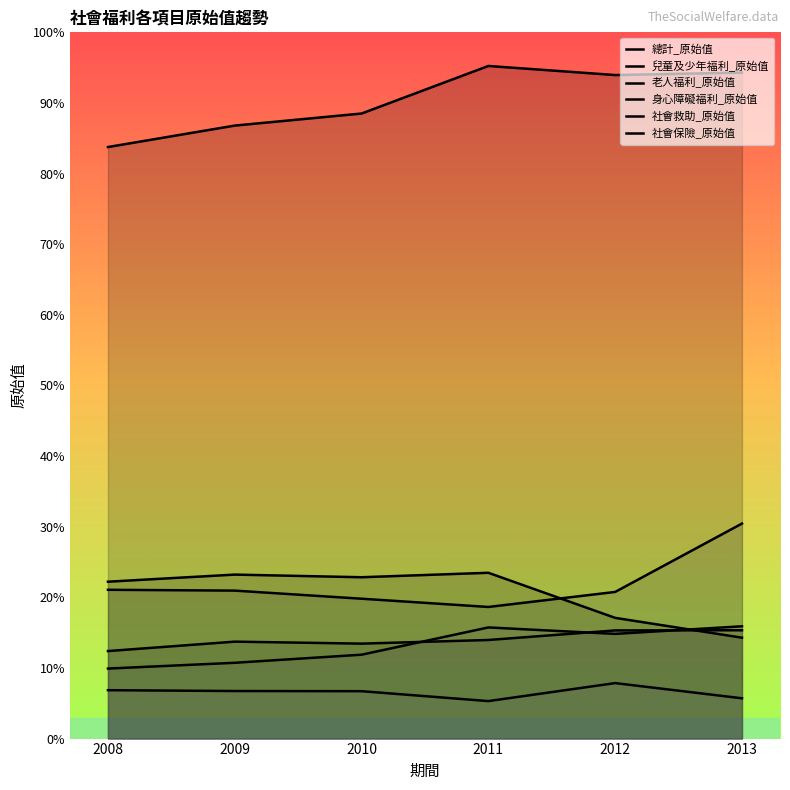

Is it true that 社會保險_原始值 equals 182 at 2009?

False